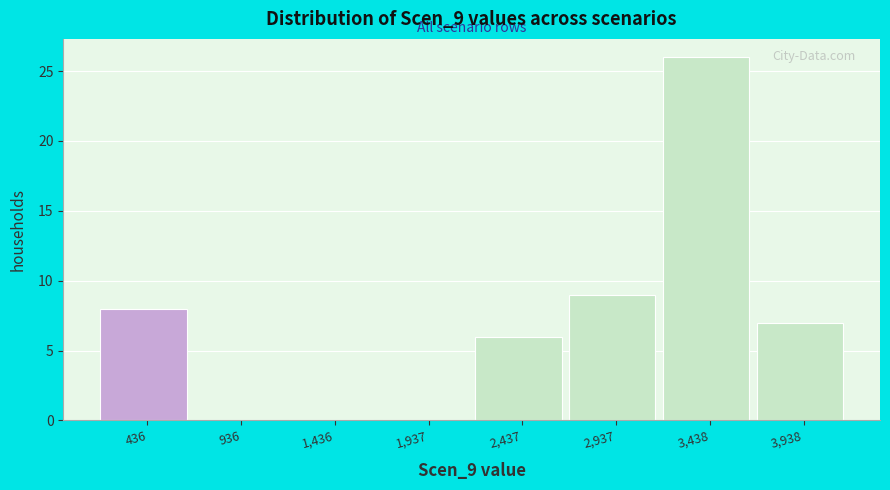

Reading left to right, extract all data points from this chart.

436=8	936=0	1,436=0	1,937=0	2,437=6	2,937=9	3,438=26	3,938=7